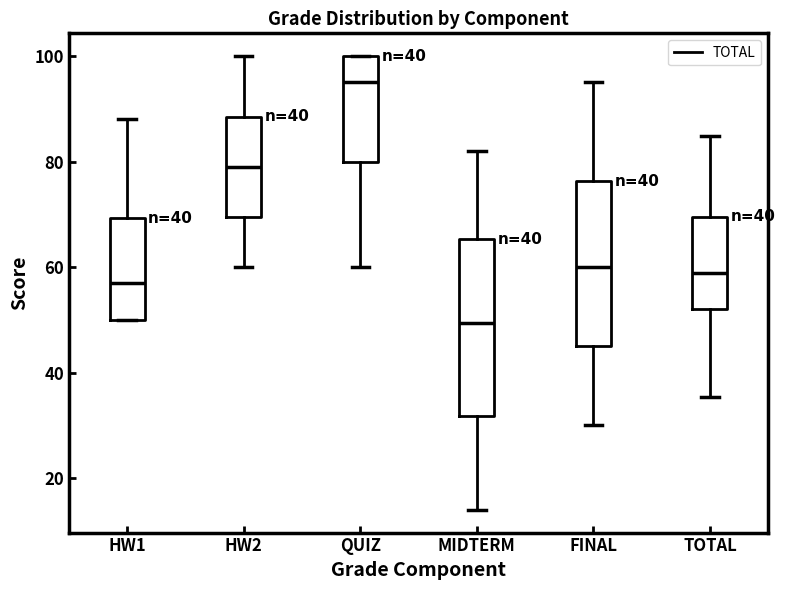

Reading left to right, transcribe this box plot: for each box, give where its median line is, the range the box spans, and where its two whiskers end, as read against the y-axis. The values are not printed on the chart, so give them approximately, as read against the axis.

HW1: median 58, box 50 to 70, whiskers 50 to 88
HW2: median 80, box 70 to 88, whiskers 60 to 100
QUIZ: median 96, box 80 to 100, whiskers 60 to 100
MIDTERM: median 50, box 32 to 66, whiskers 14 to 82
FINAL: median 60, box 46 to 76, whiskers 30 to 96
TOTAL: median 58, box 52 to 70, whiskers 36 to 84